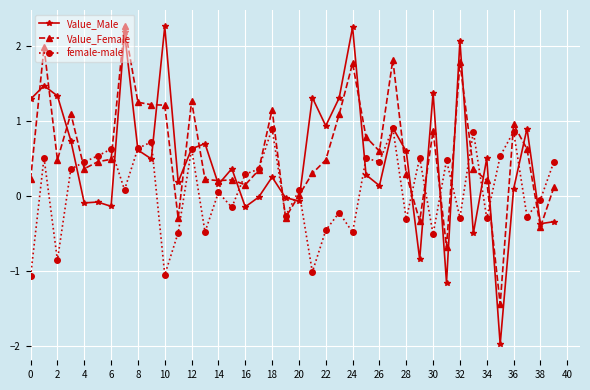

What is the maximum value shown in the chart?

2.3